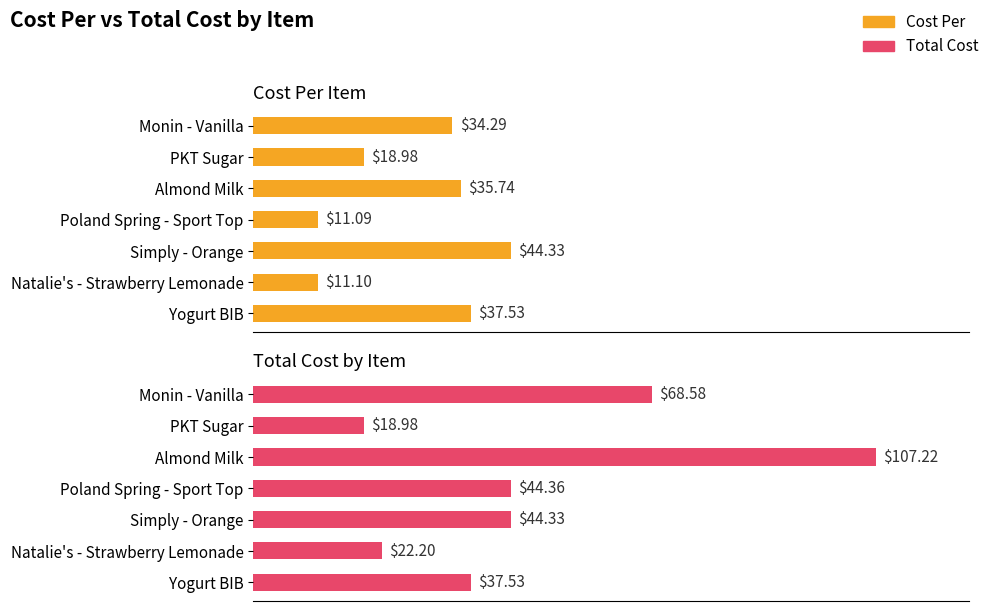

Reading left to right, what are all the values shown in this chart?

Cost Per: 37.5	11.1	44.3	11.1	35.7	19.0	34.3
Total Cost: 37.5	22.2	44.3	44.4	107.2	19.0	68.6